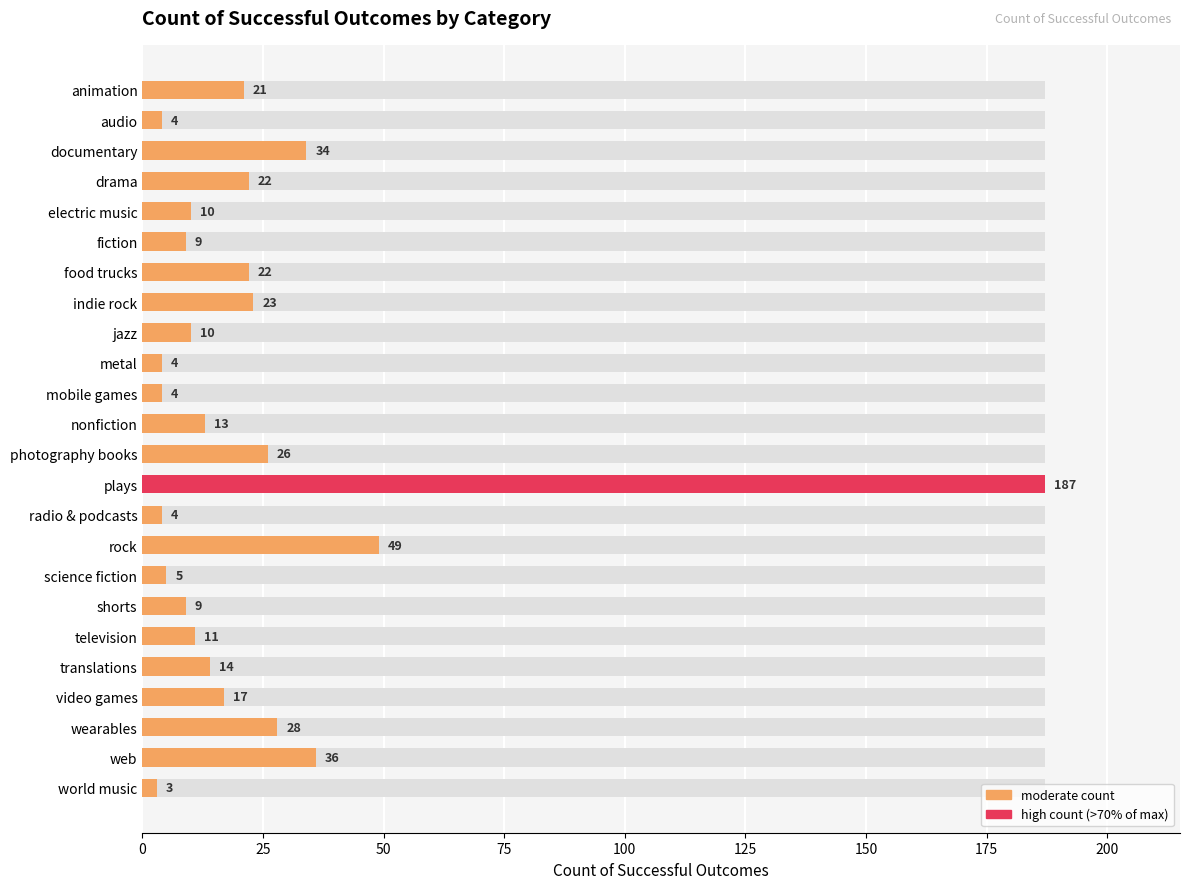

What is the difference between the values at video games and wearables?

11